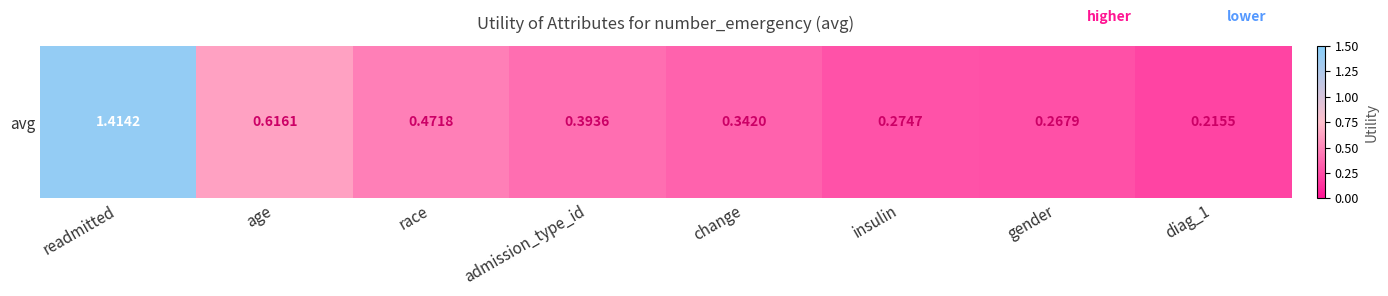

Reading left to right, transcribe all the data shown in this chart.

readmitted=1.4	age=0.6	race=0.5	admission_type_id=0.4	change=0.3	insulin=0.3	gender=0.3	diag_1=0.2